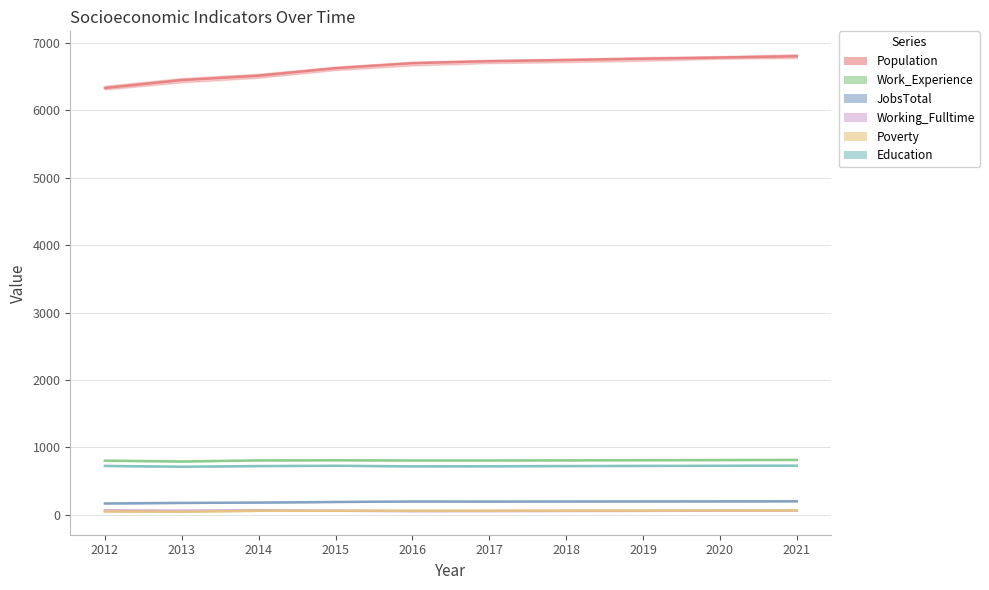

What is the value of the Work_Experience point at the 7th from the left?

807